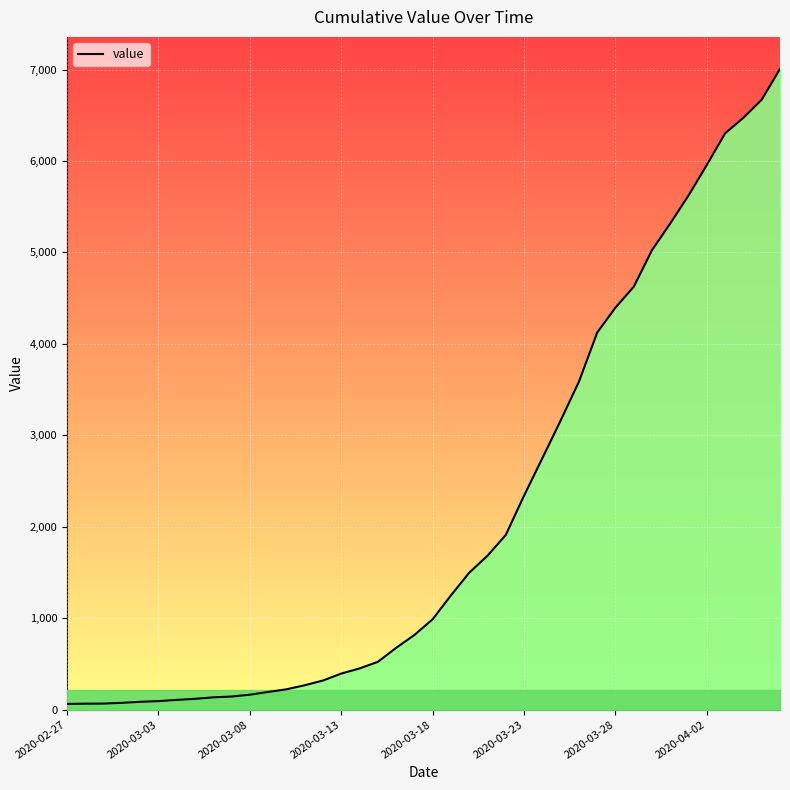

Which has a higher value, 28 or 33?

33